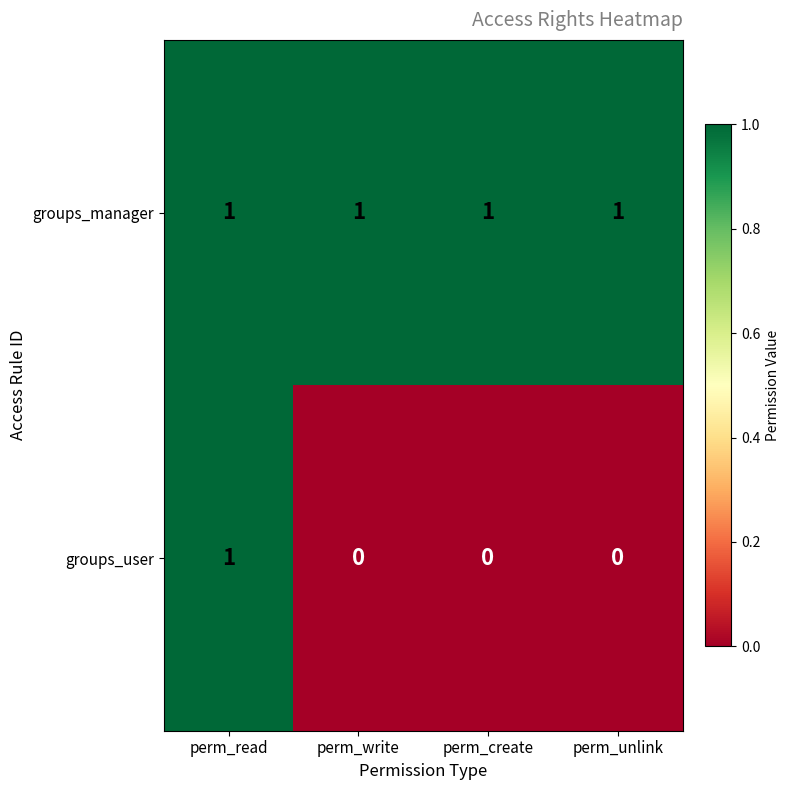

Reading right to left, transcribe all the data shown in this chart.

groups_manager: 1	1	1	1
groups_user: 0	0	0	1